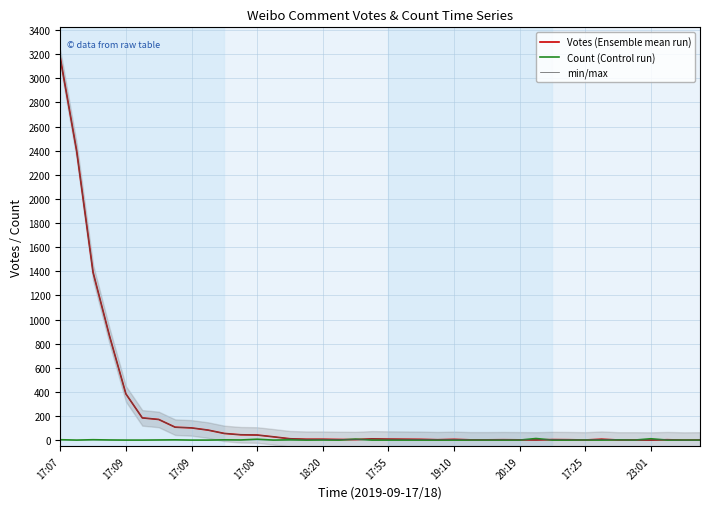

True or false: min/max and Count (Control run) intersect in this chart.

True